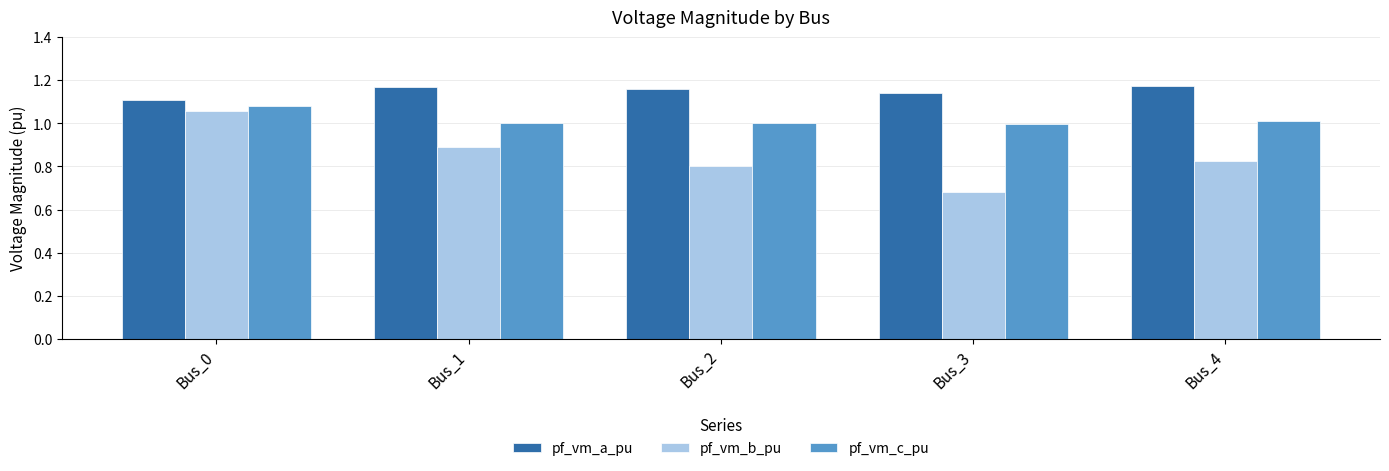

Which label corresponds to the smallest value in the chart?

Bus_3